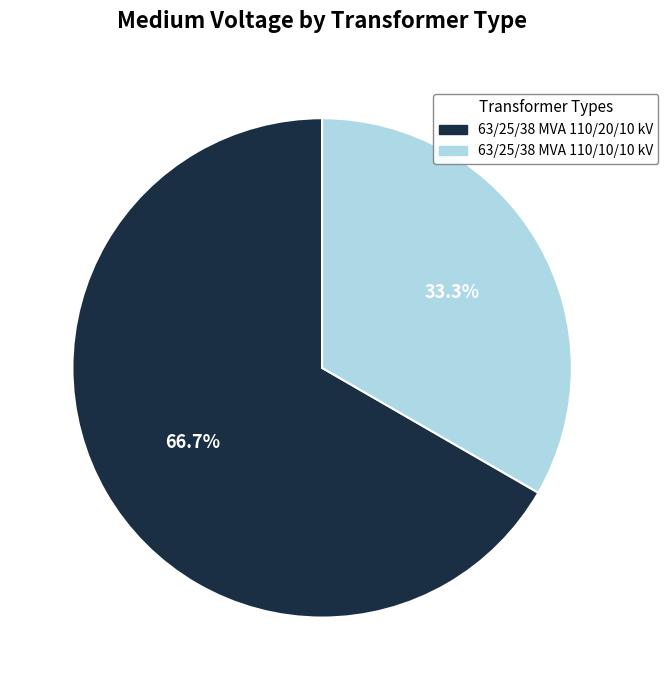

True or false: 63/25/38 MVA 110/10/10 kV accounts for 33% of the total.

True